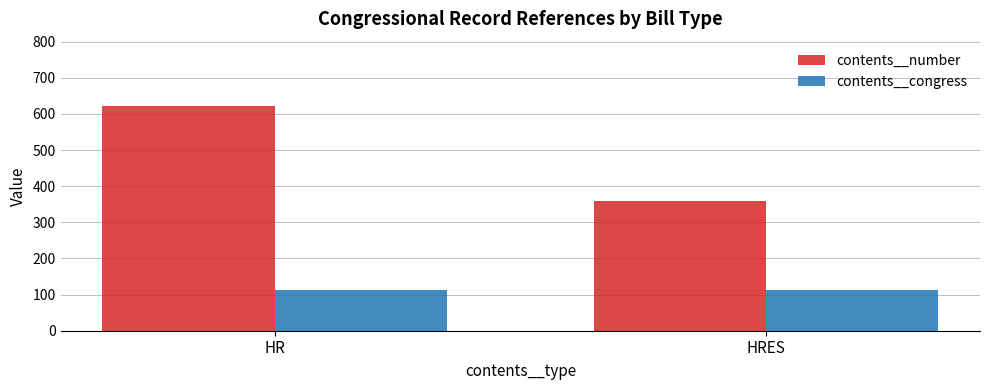

What is the difference between the maximum and minimum values in the contents__number series?

263